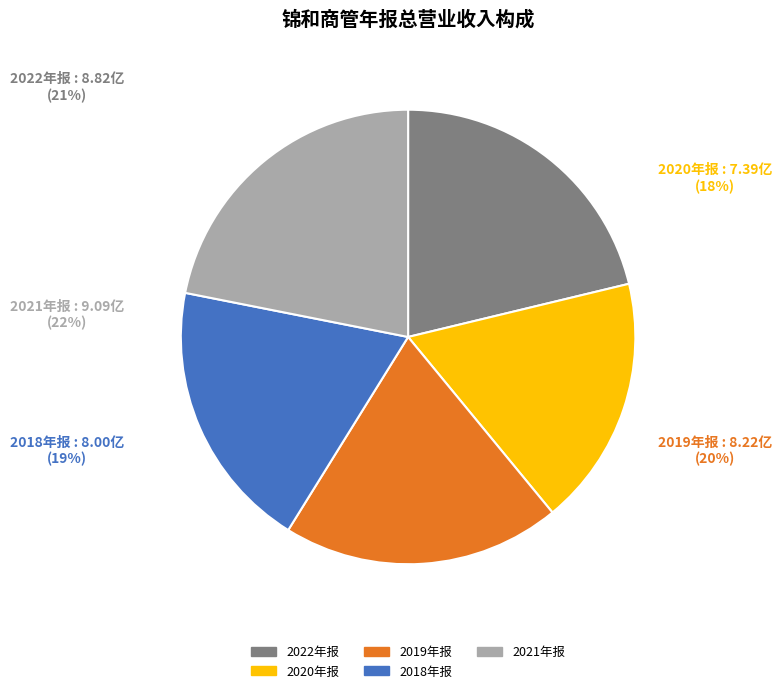

How many segments does this pie chart have?

5